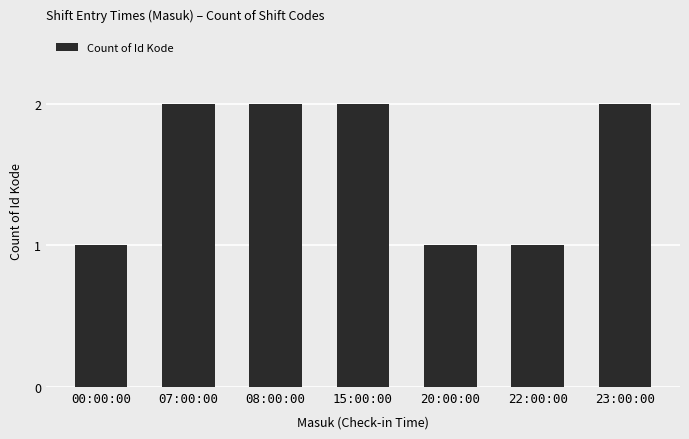

Approximately how many times larger is the value at 20:00:00 compared to 22:00:00?

1.0